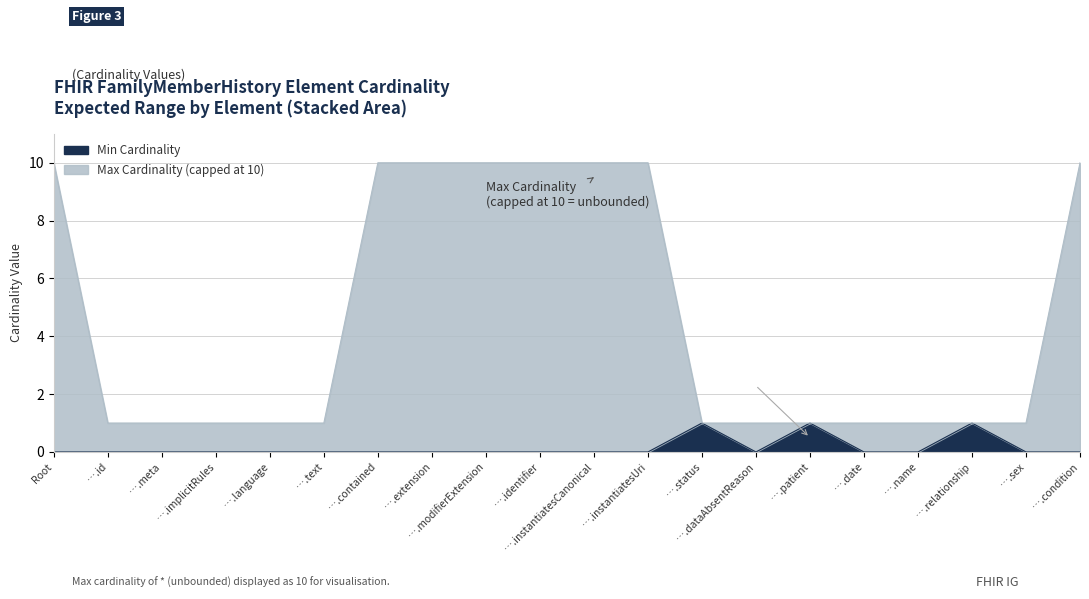

List the series in order of their overall mean, highest first.

Max Cardinality, Min Cardinality